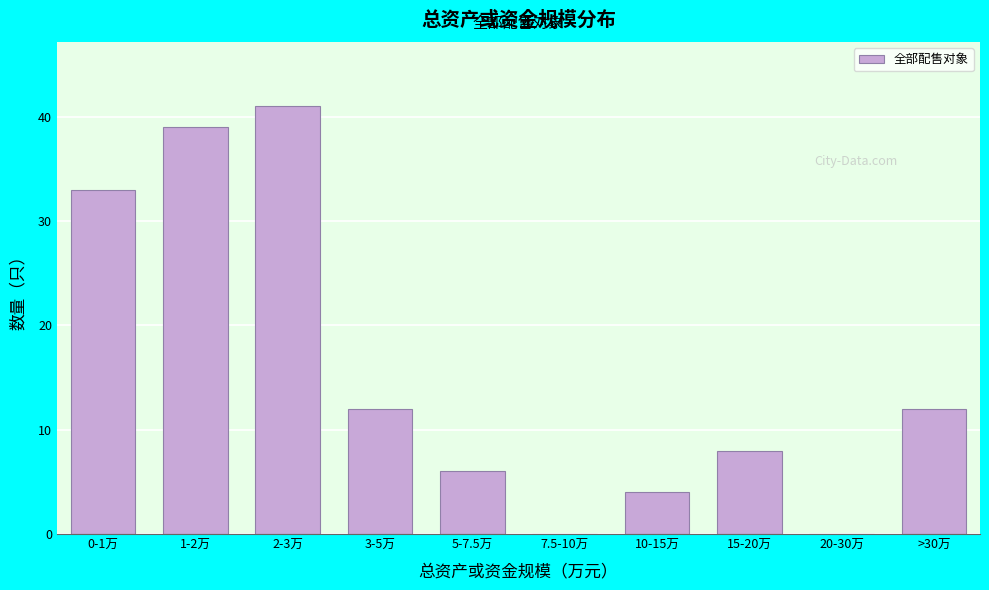

Reading left to right, what are all the values shown in this chart?

0-1万=33	1-2万=39	2-3万=41	3-5万=12	5-7.5万=6	7.5-10万=0	10-15万=4	15-20万=8	20-30万=0	>30万=12